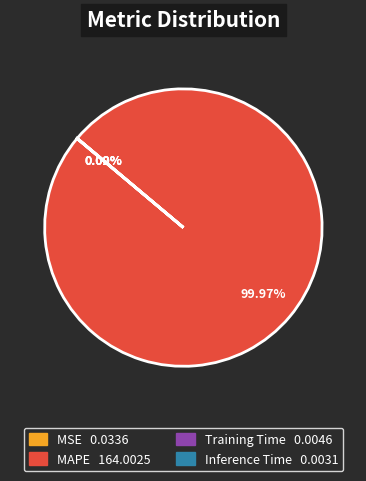

Which slice is the largest?

MAPE